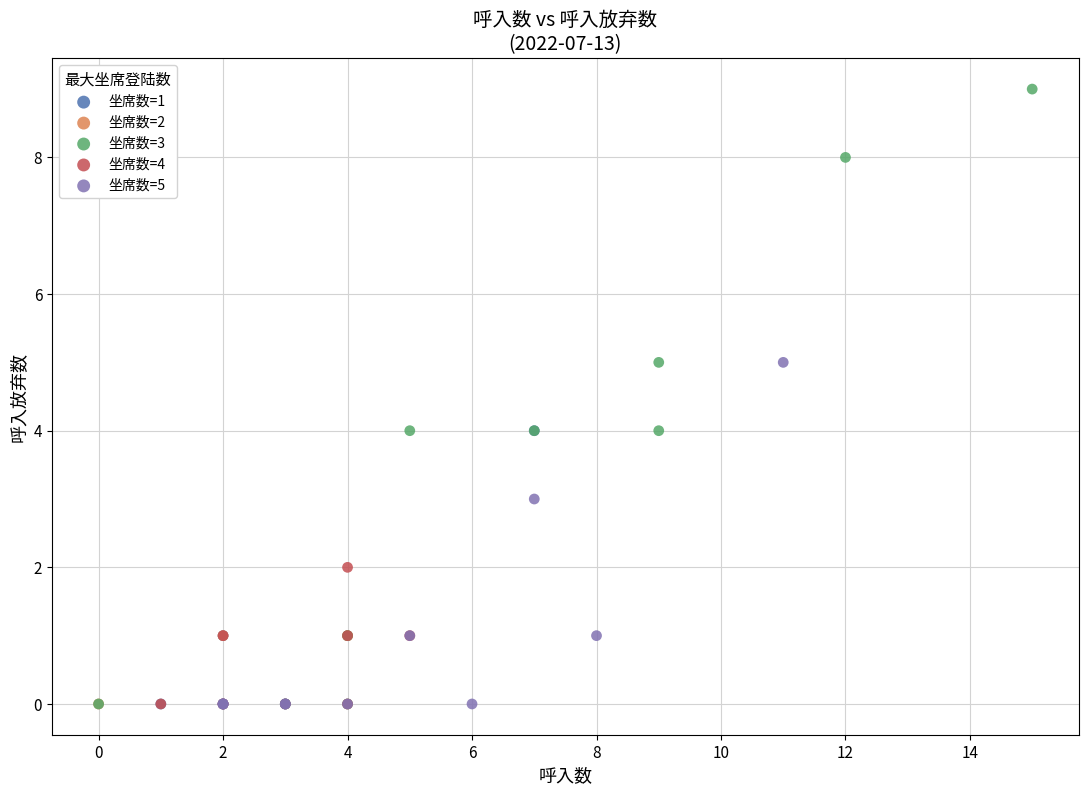

Which series reaches the maximum Y coordinate?

坐席数=3